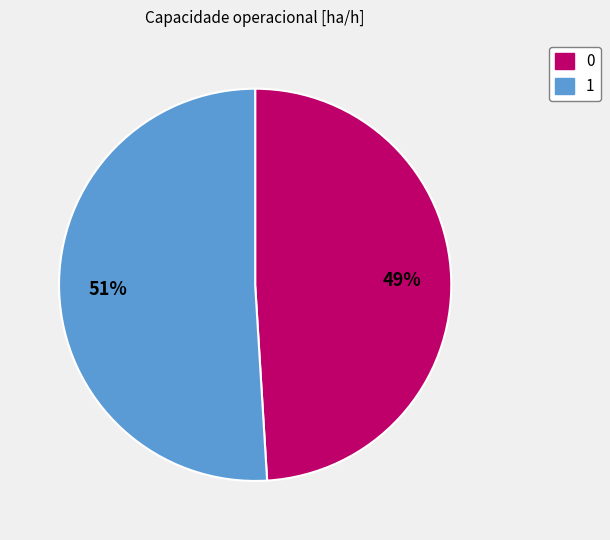

Does 0 represent more than half of the total?

No